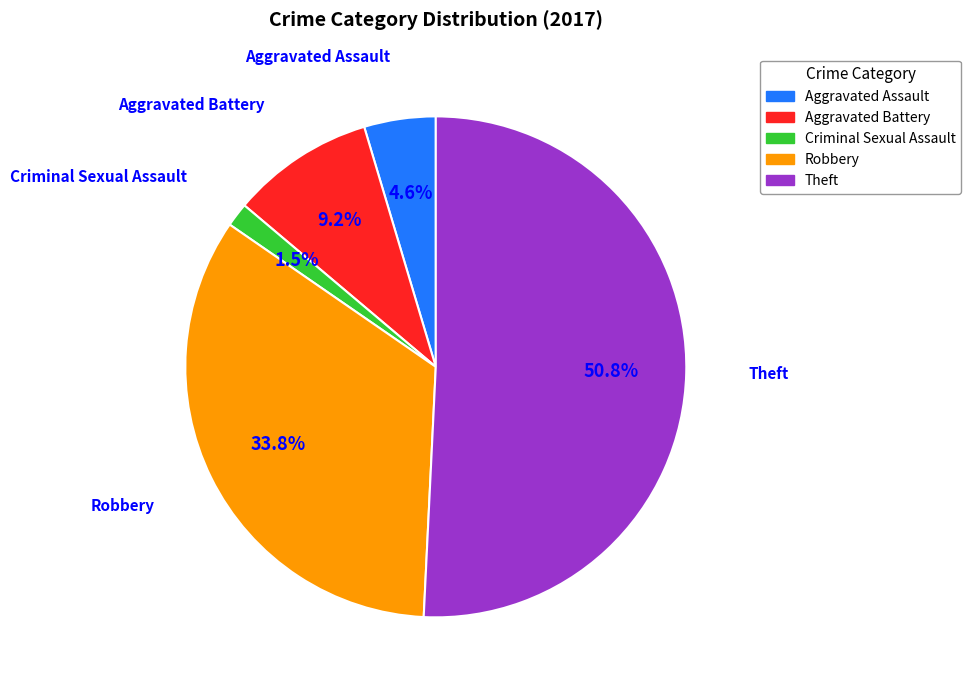

Which category accounts for the majority?

Theft